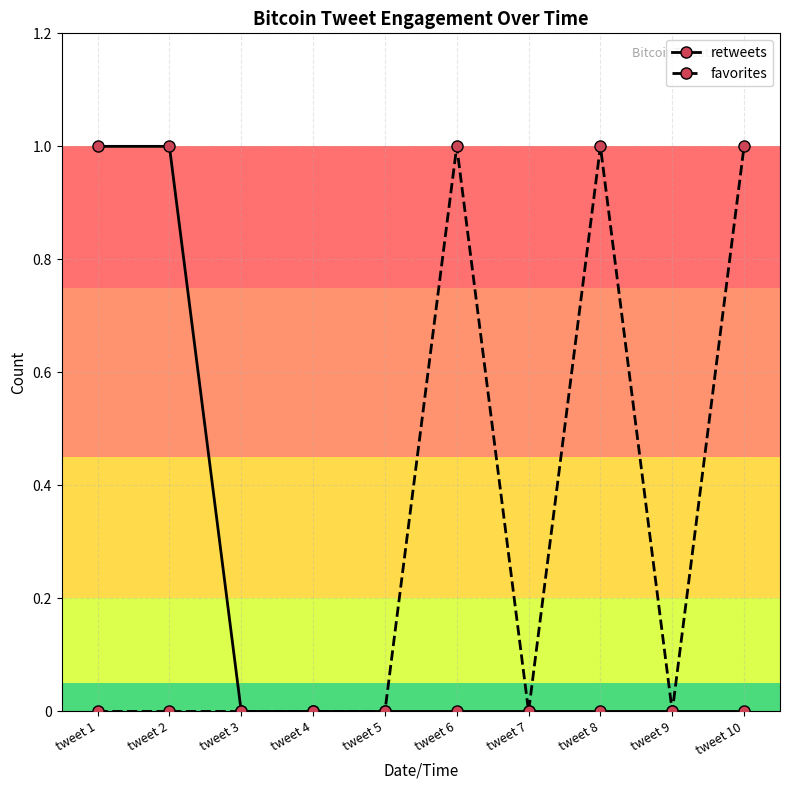

Which series has the largest total across all categories?

favorites